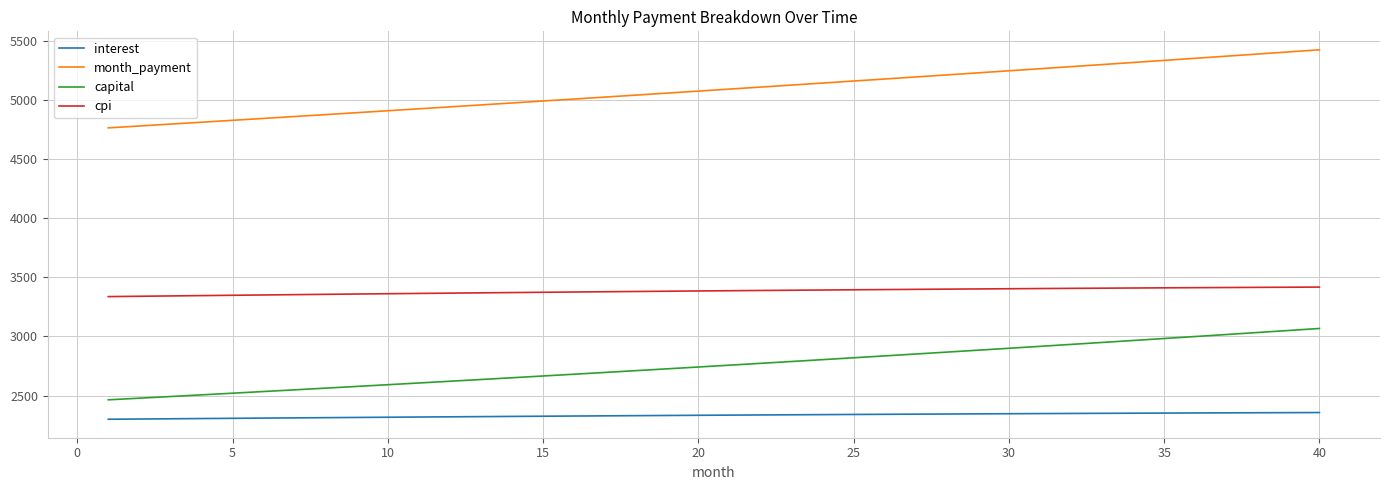

What is the difference between the maximum and minimum values in the cpi series?

80.5